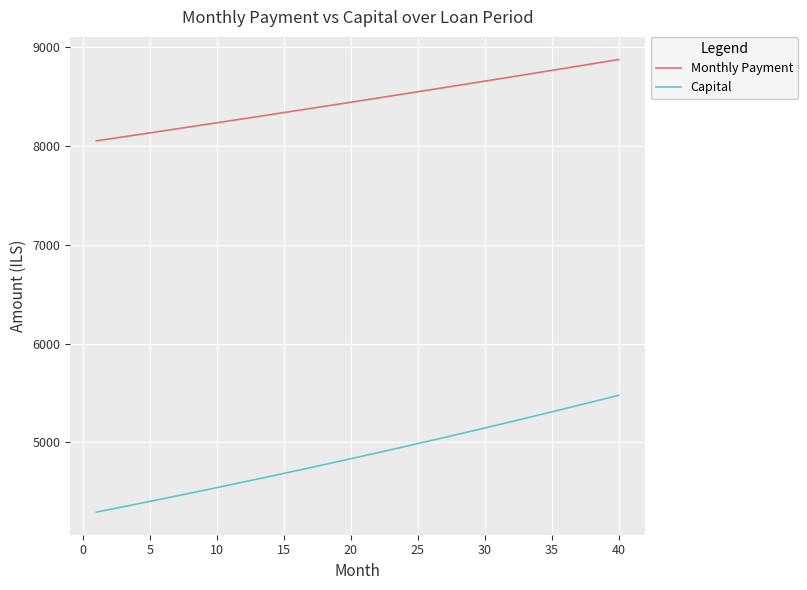

Which series has the largest total across all categories?

Monthly Payment